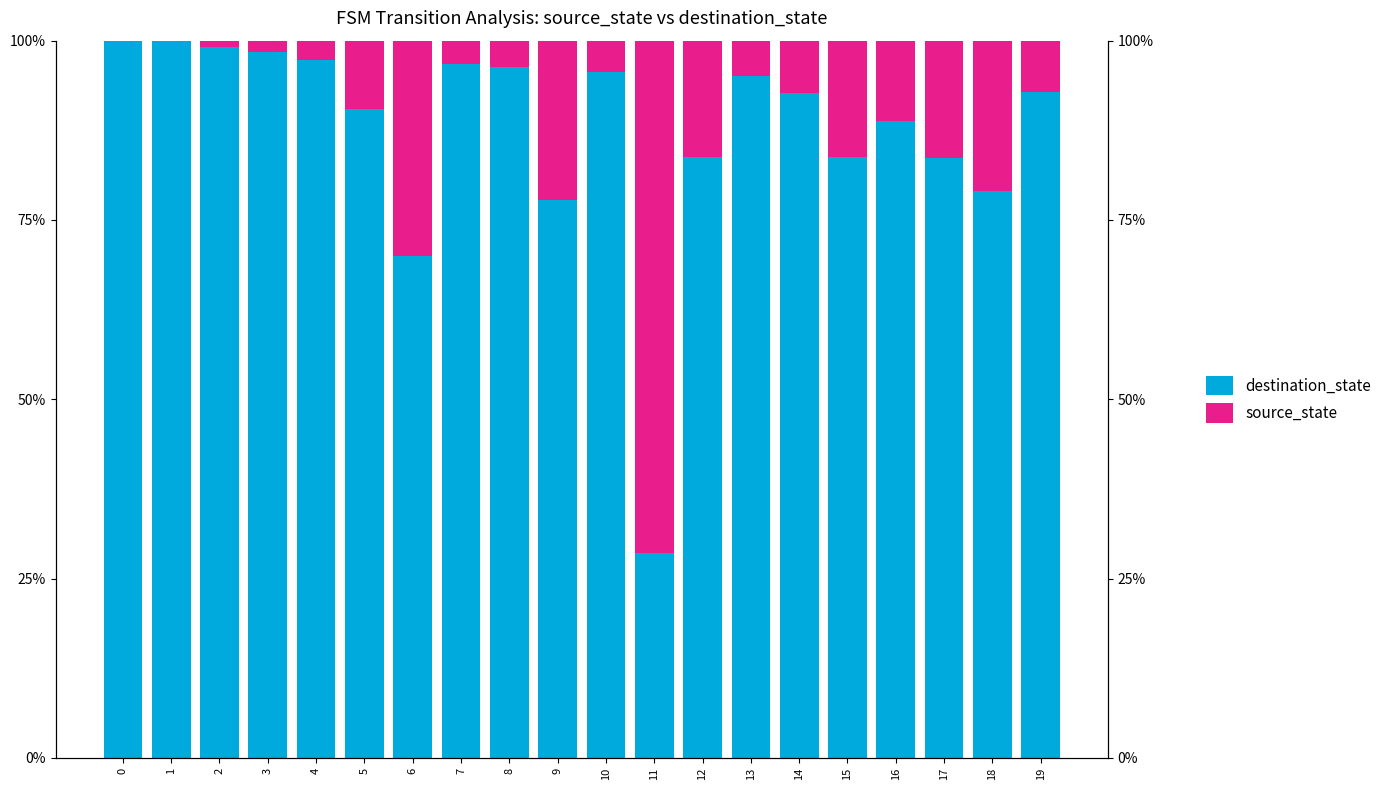

List the series in order of their peak value, lowest first.

source_state, destination_state